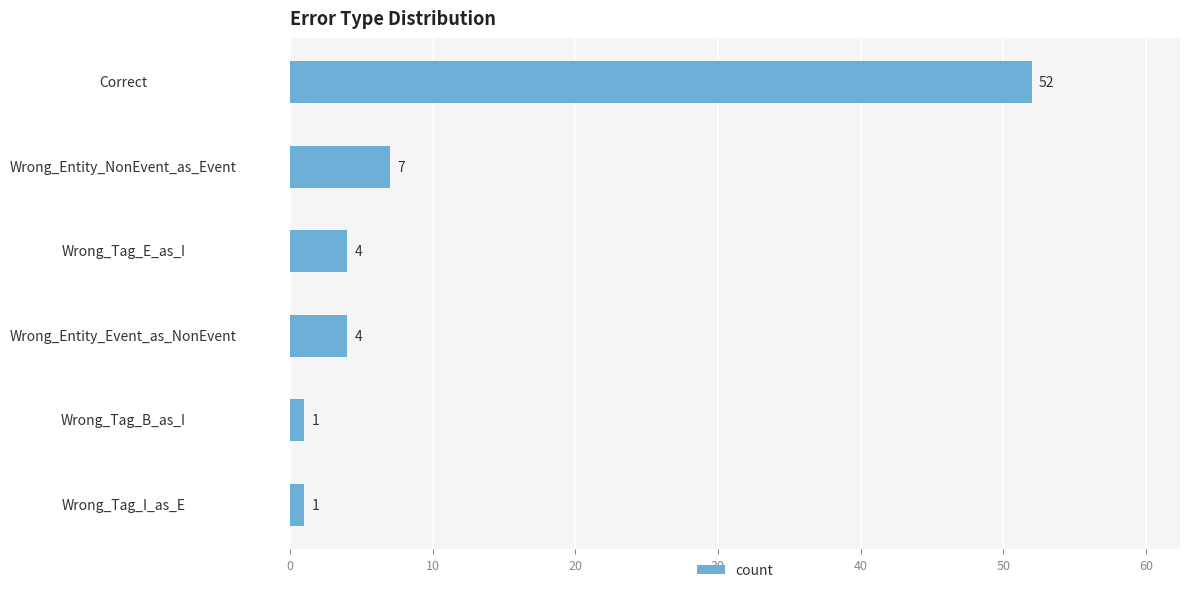

How many bars are there in total?

6